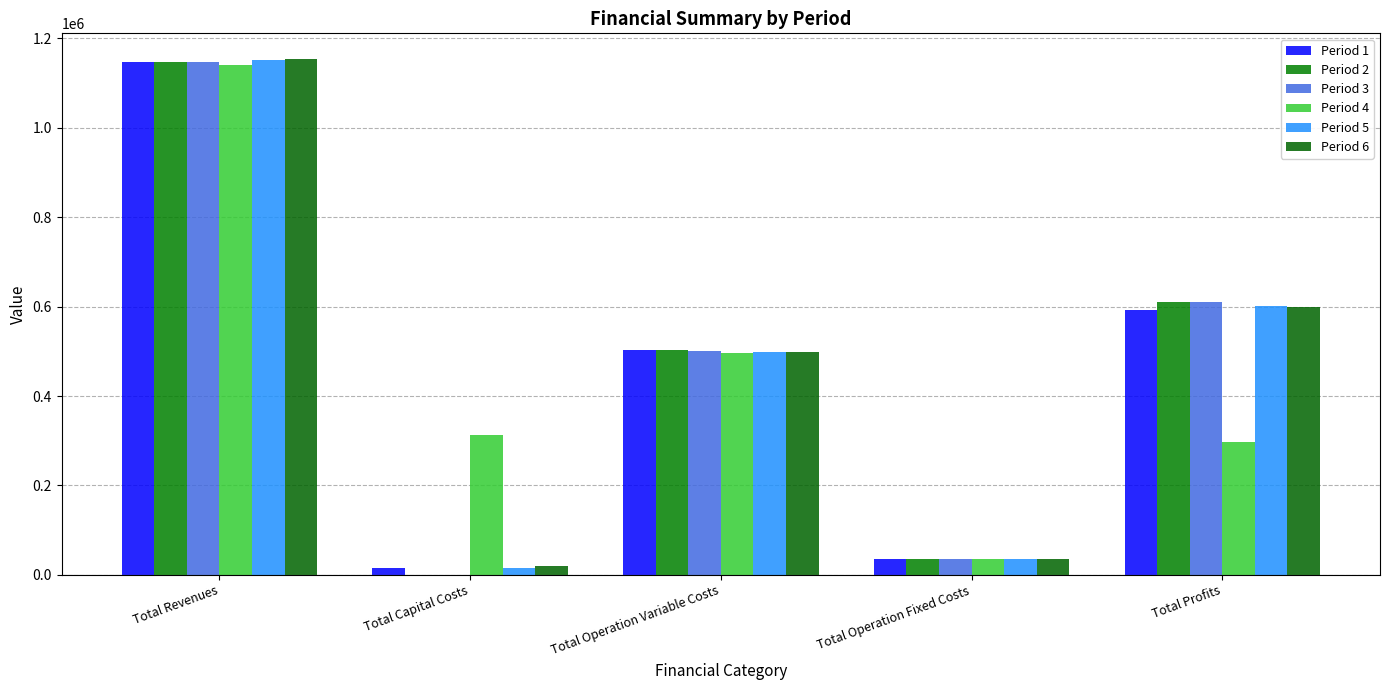

How many positive values does the Period 2 series have?

4